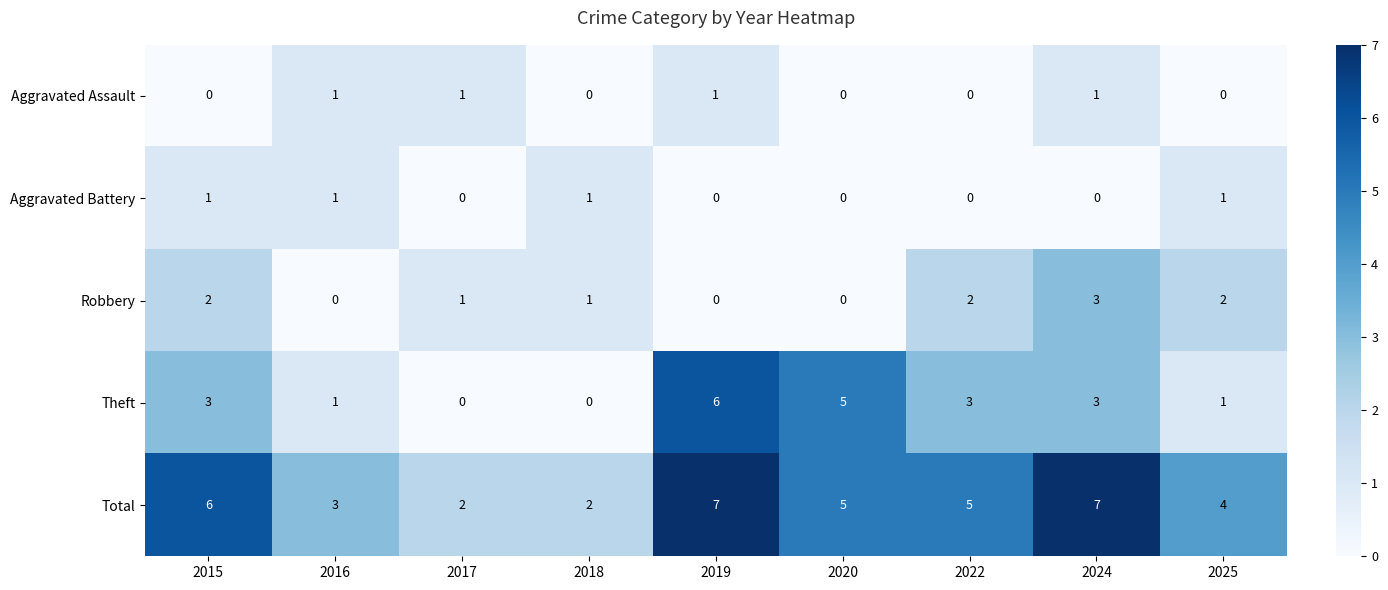

What is the maximum value shown in the chart?

7